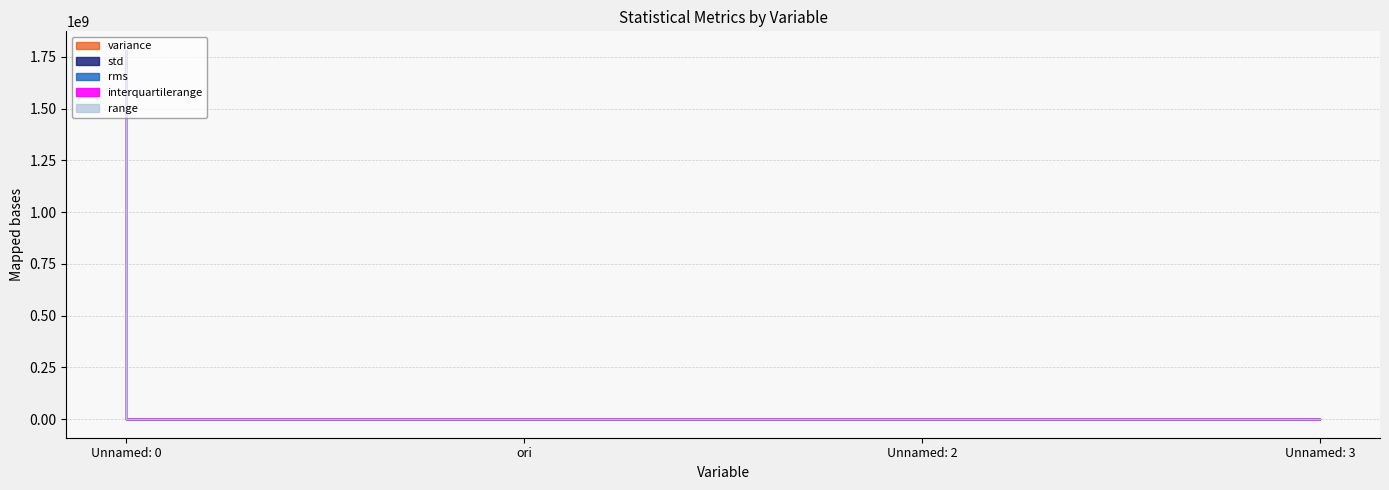

The std series shows 137598.8 at Unnamed: 0. True or false?

False